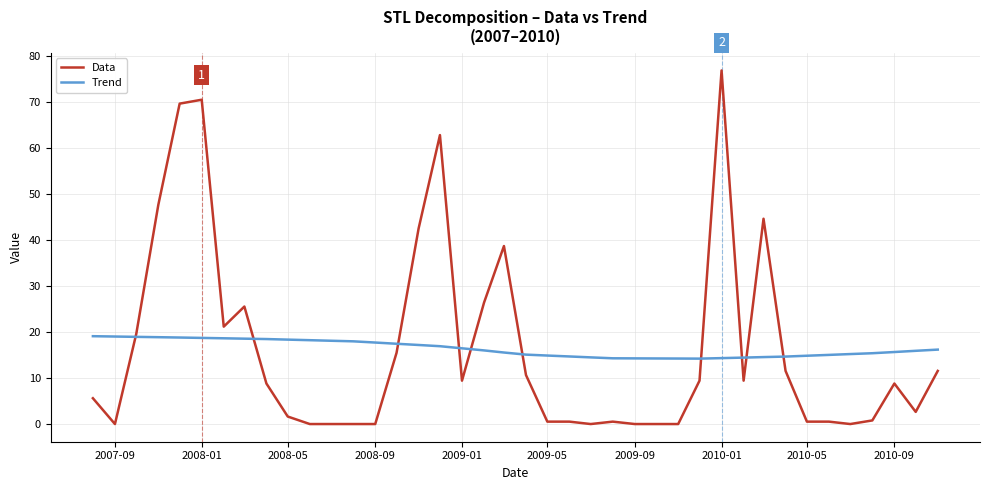

Which series has the largest range (max minus min)?

Data